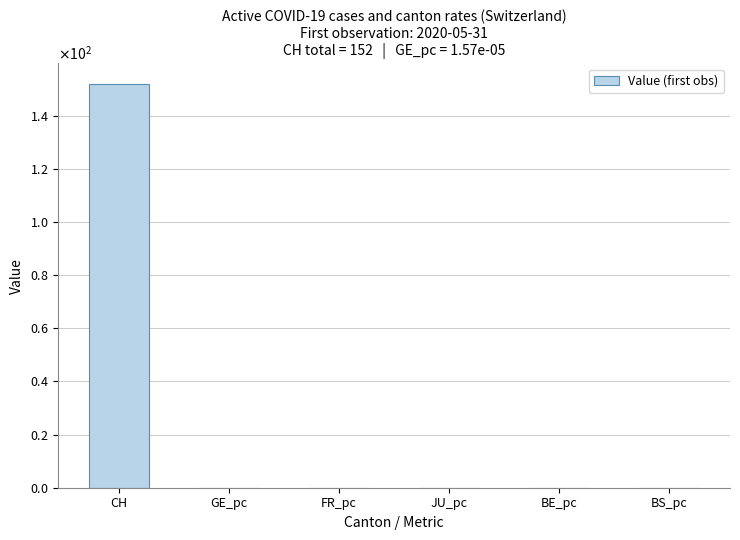

What is the sum of all values?

152.0